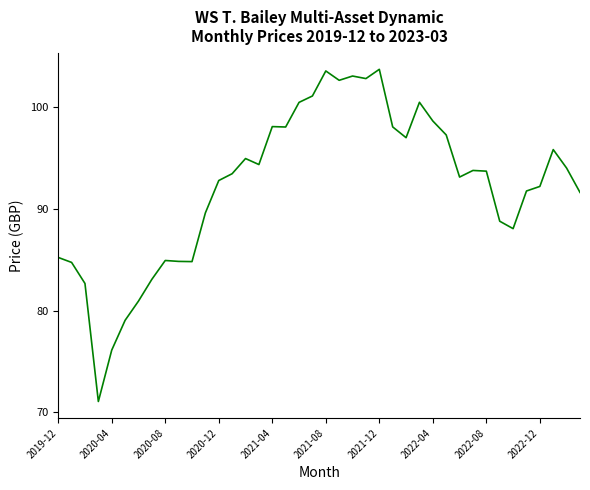

What is the greatest value displayed?

103.7